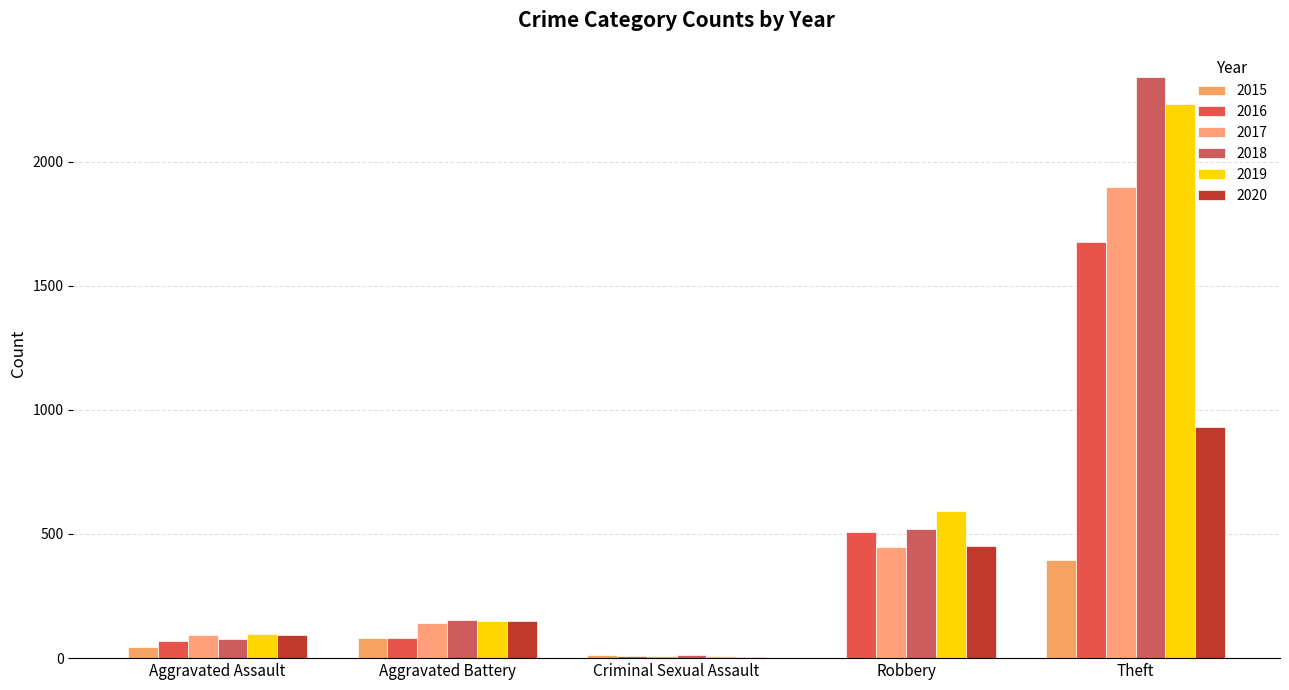

Does the chart contain stacked bars?

No